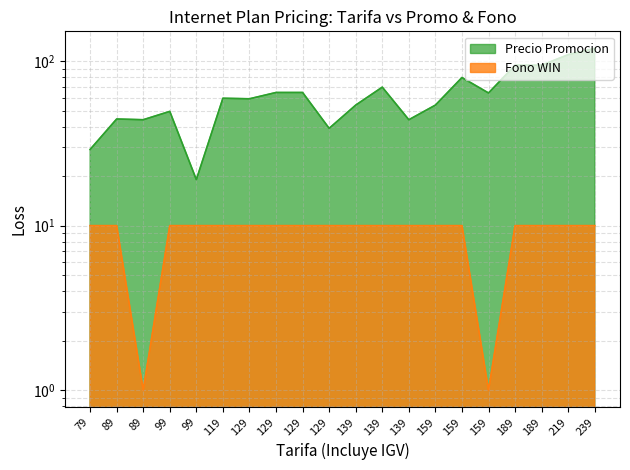

At which label is Precio Promocion closest to 69?

139